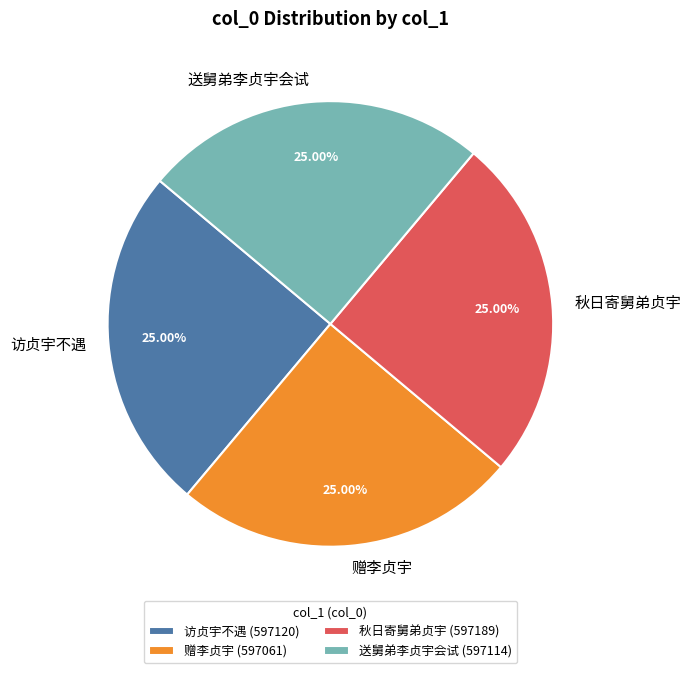

What is the ratio of the value at 秋日寄舅弟贞宇 to the value at 赠李贞宇?

1.0